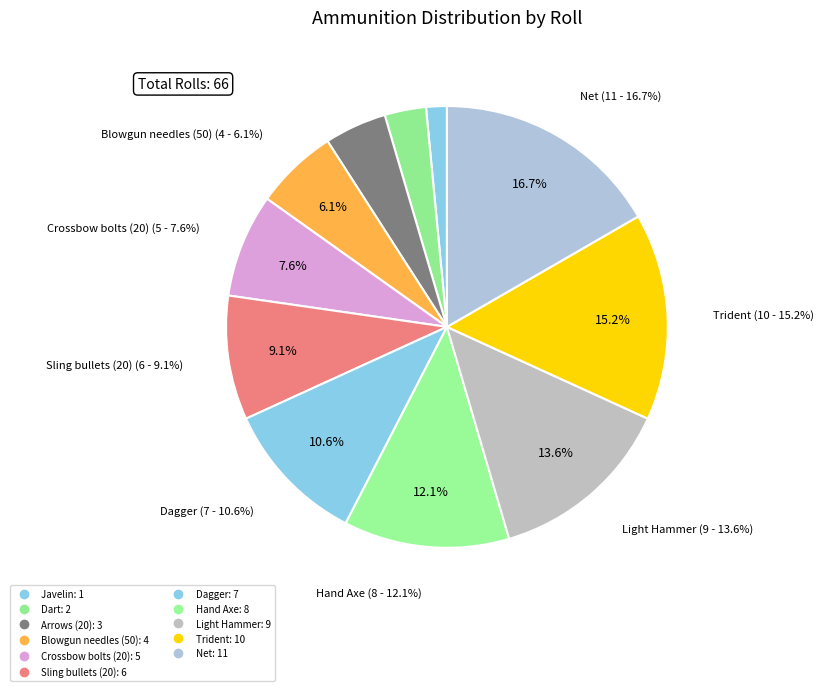

To the nearest percent, what is the difference between the Dart and Javelin slice percentages?

2%